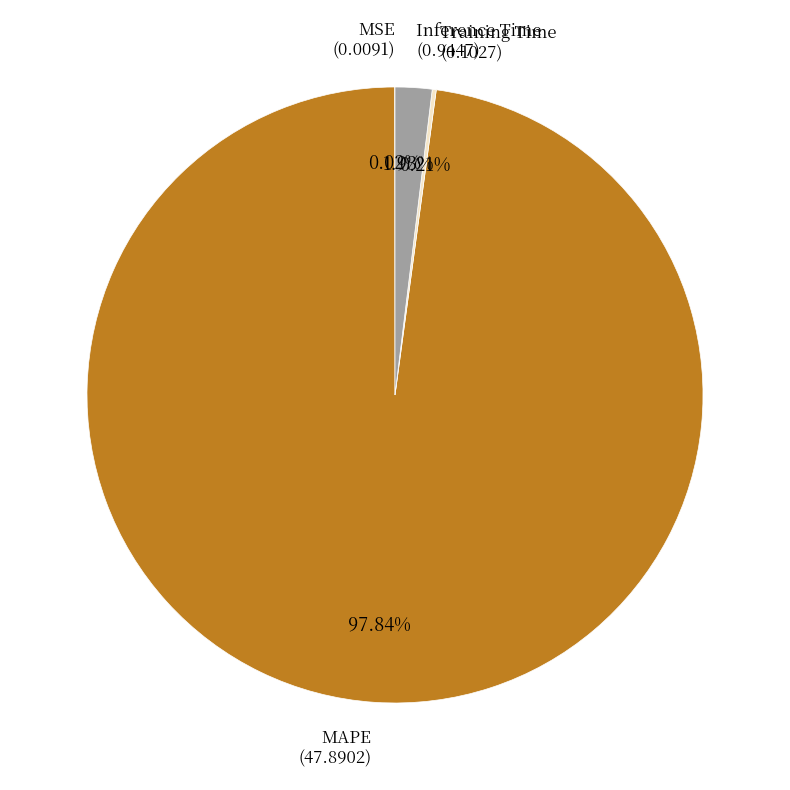

Is there a majority slice in this chart?

Yes